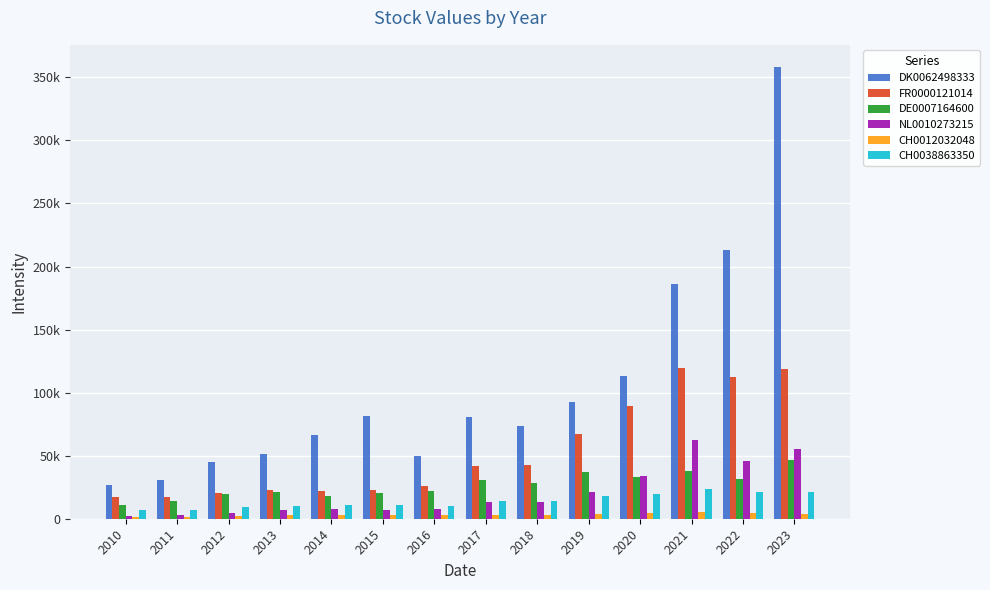

How many data points in NL0010273215 are less than 13114?

7